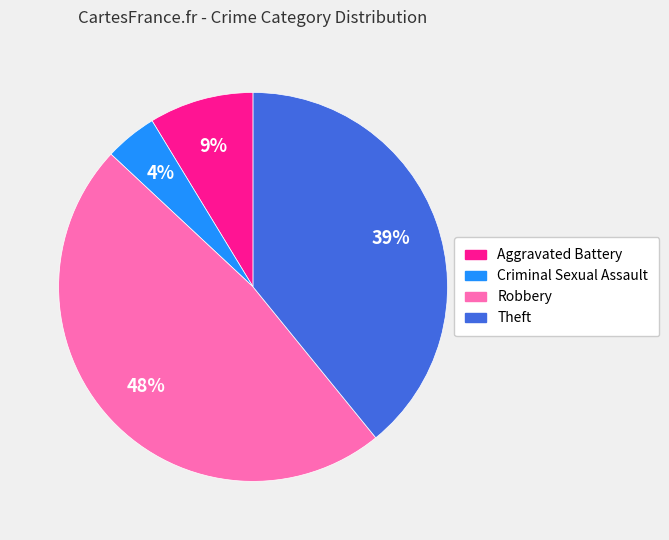

Which slice is the smallest?

Criminal Sexual Assault